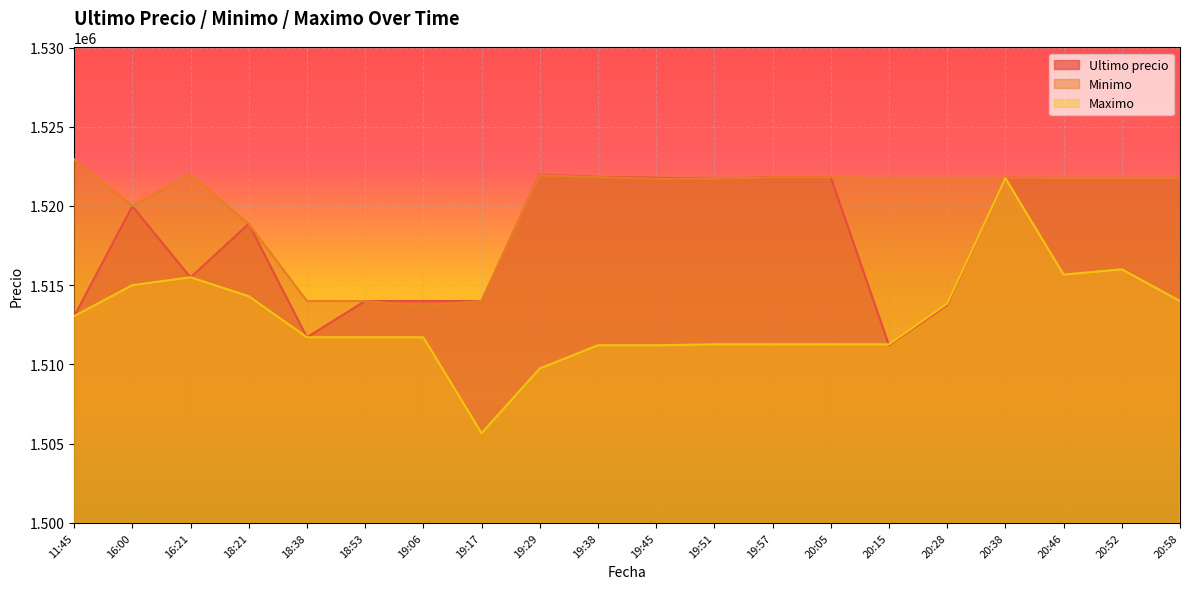

At which category does Maximo reach its first local valley?

19:17